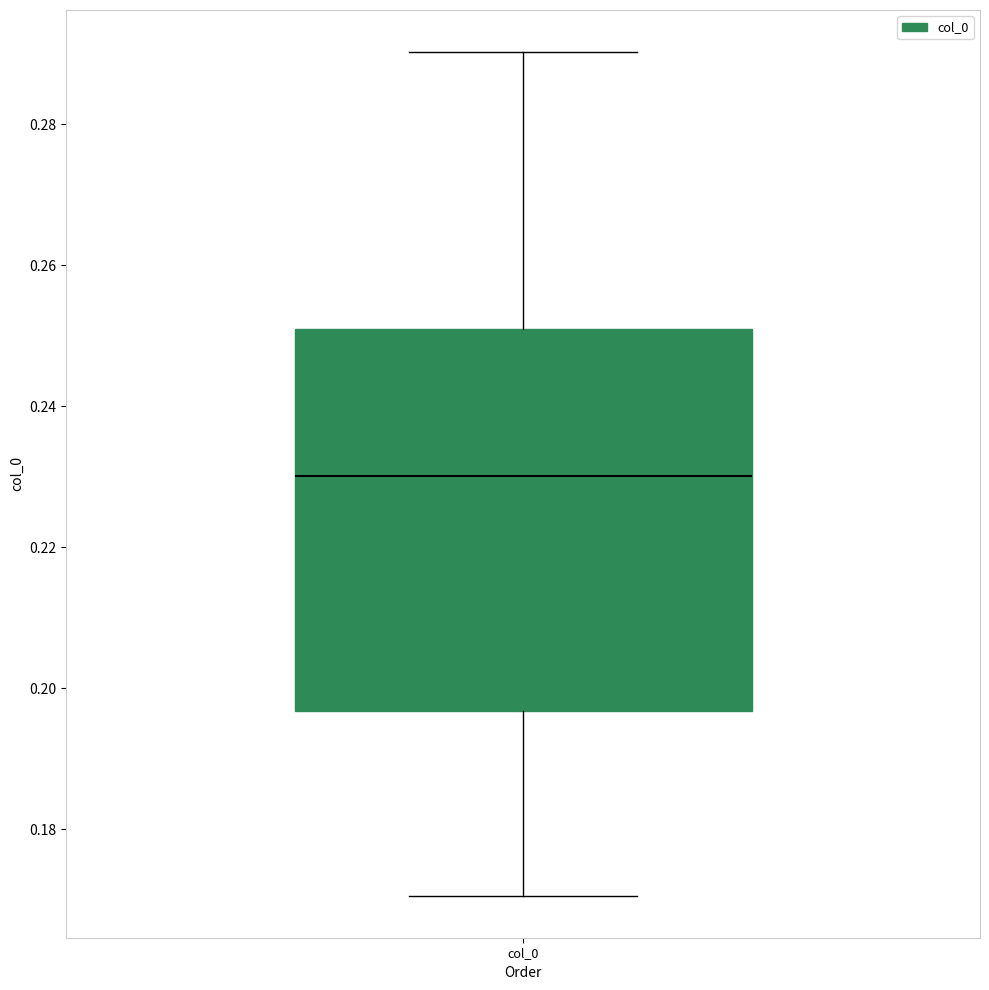

Transcribe this box plot: give where the median line is, the range the box spans, and where the two whiskers end, as read against the y-axis. The values are not printed on the chart, so give them approximately, as read against the axis.

median 0.230, box 0.196 to 0.250, whiskers 0.170 to 0.290